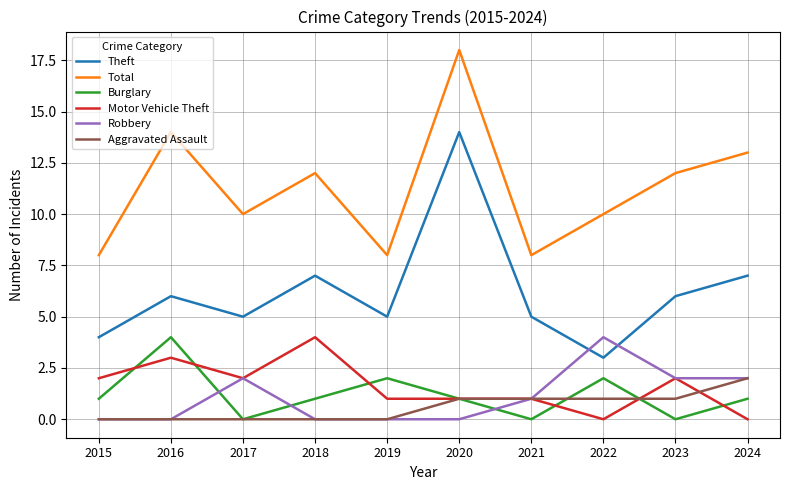

Which series has the largest total across all categories?

Total